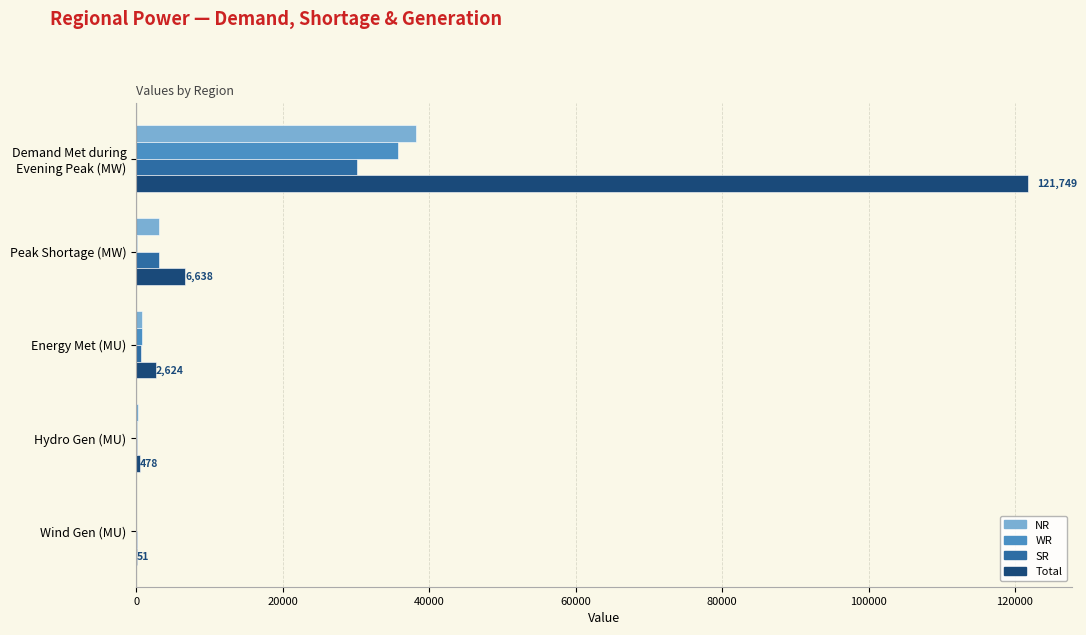

What are all the series names shown in the legend?

NR, WR, SR, Total